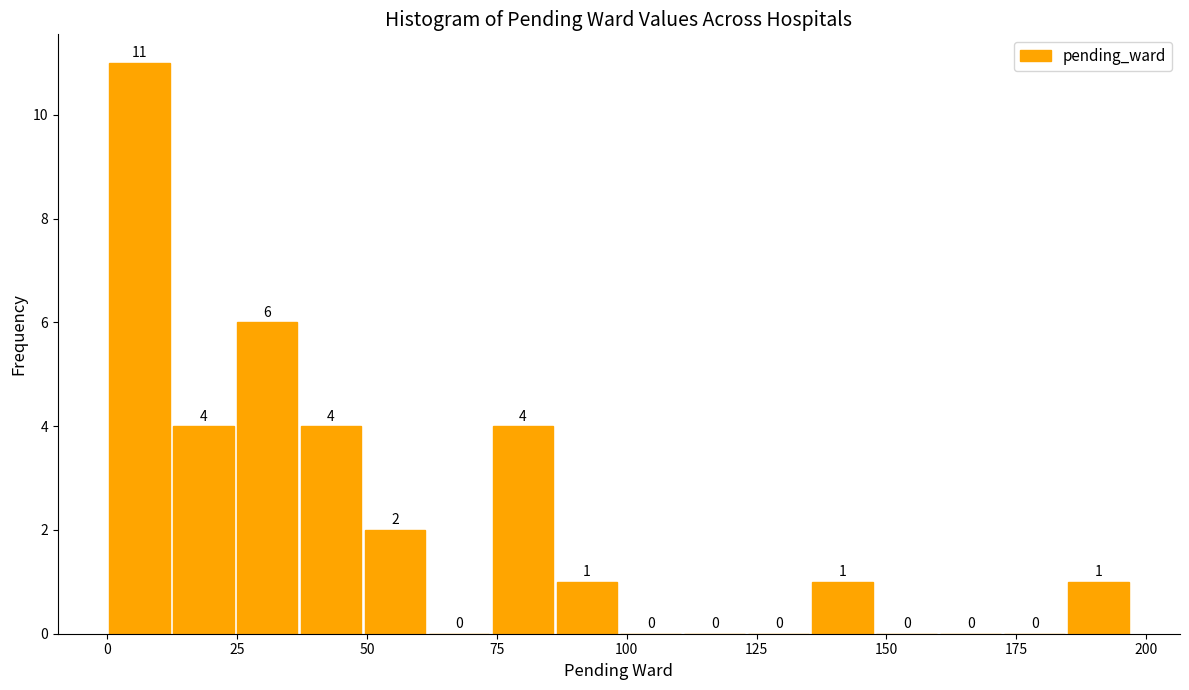

Read against the x-axis, roughly where is the centre of the tallest bar?

5